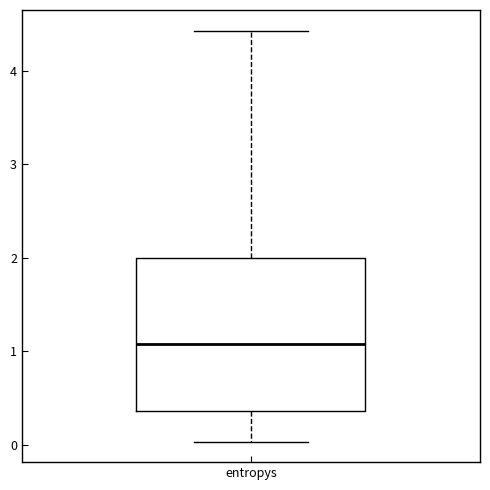

Read this box plot against the y-axis: the position of the median line, the range covered by the box, and the ends of both whiskers. The values are not printed on the chart, so give them approximately, as read against the axis.

median 1.1, box 0.4 to 2.0, whiskers 0.0 to 4.4